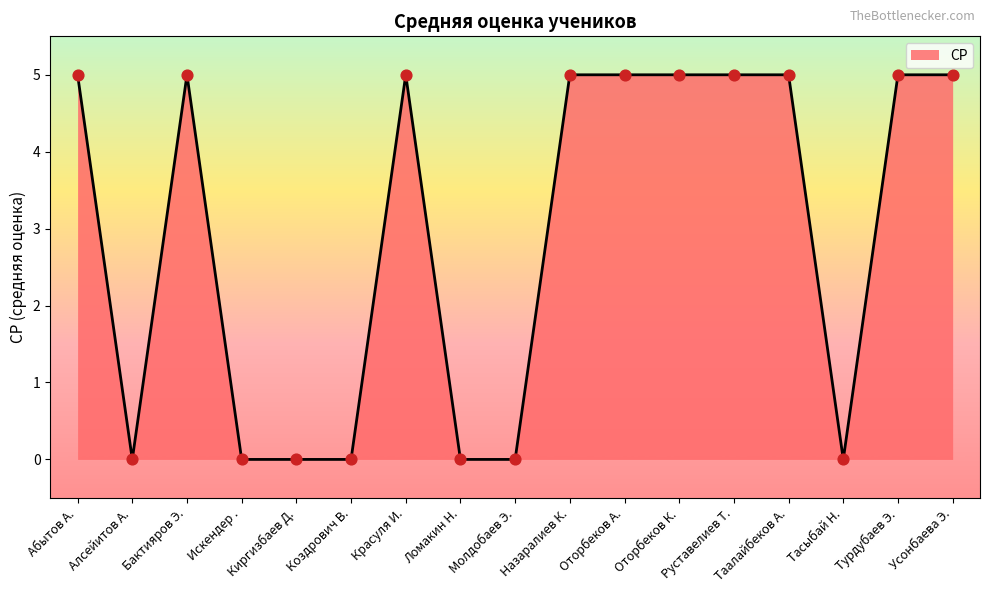

What is the ratio of the value at Усонбаева Э. to the value at Бактияров Э.?

1.0